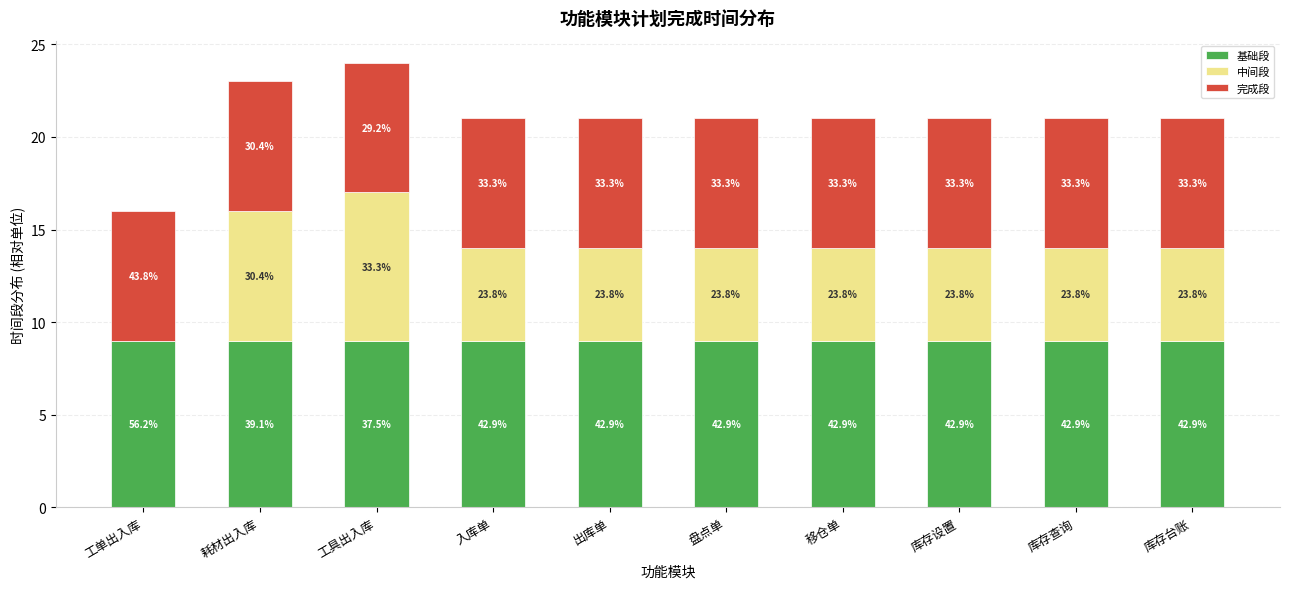

Which series has the largest total across all categories?

基础段